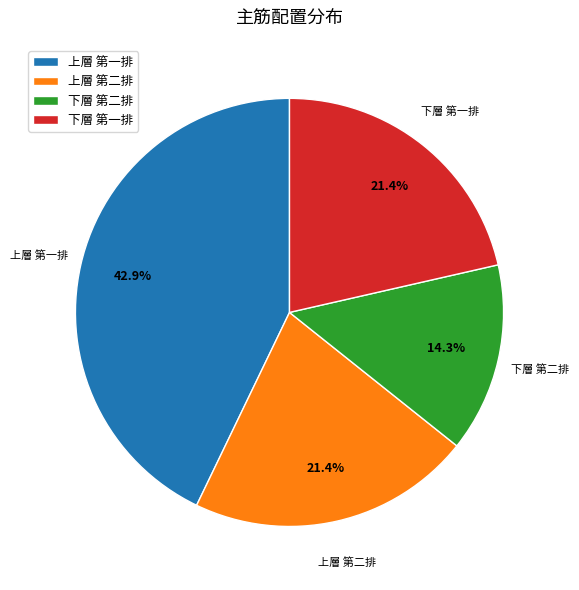

Which has a higher value, 上層 第一排 or 上層 第二排?

上層 第一排